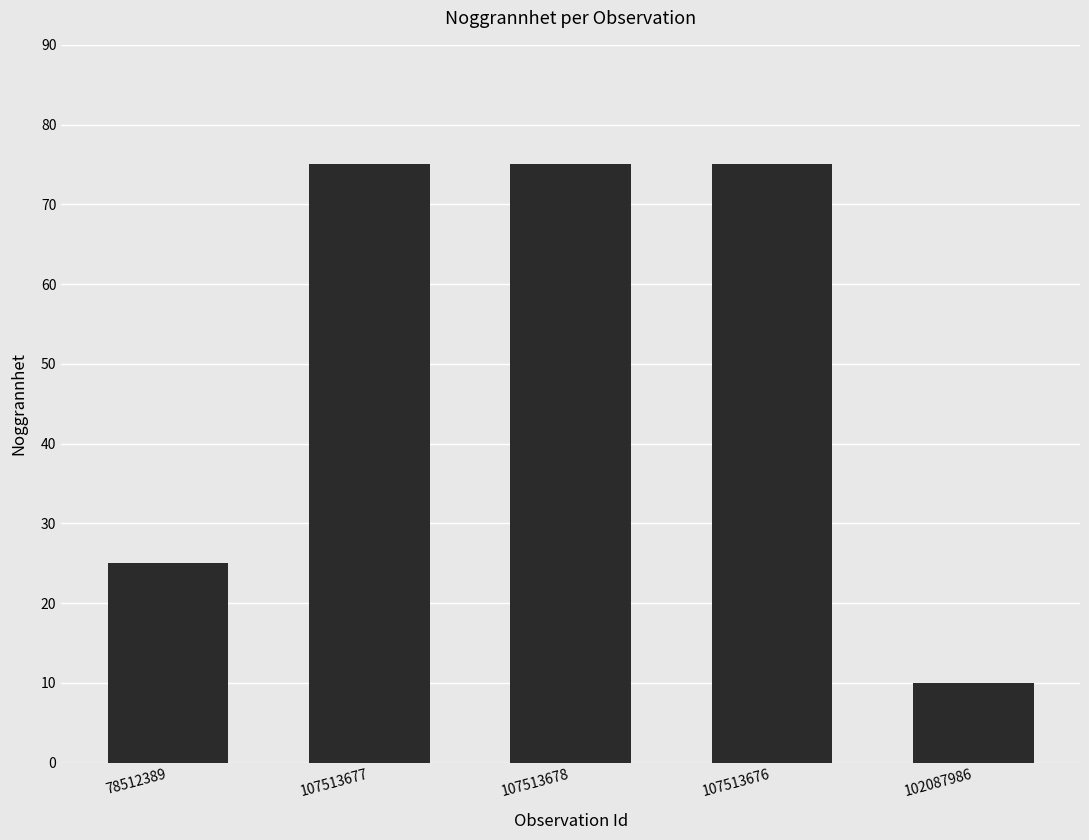

True or false: the data shows 106 at 107513678.

False